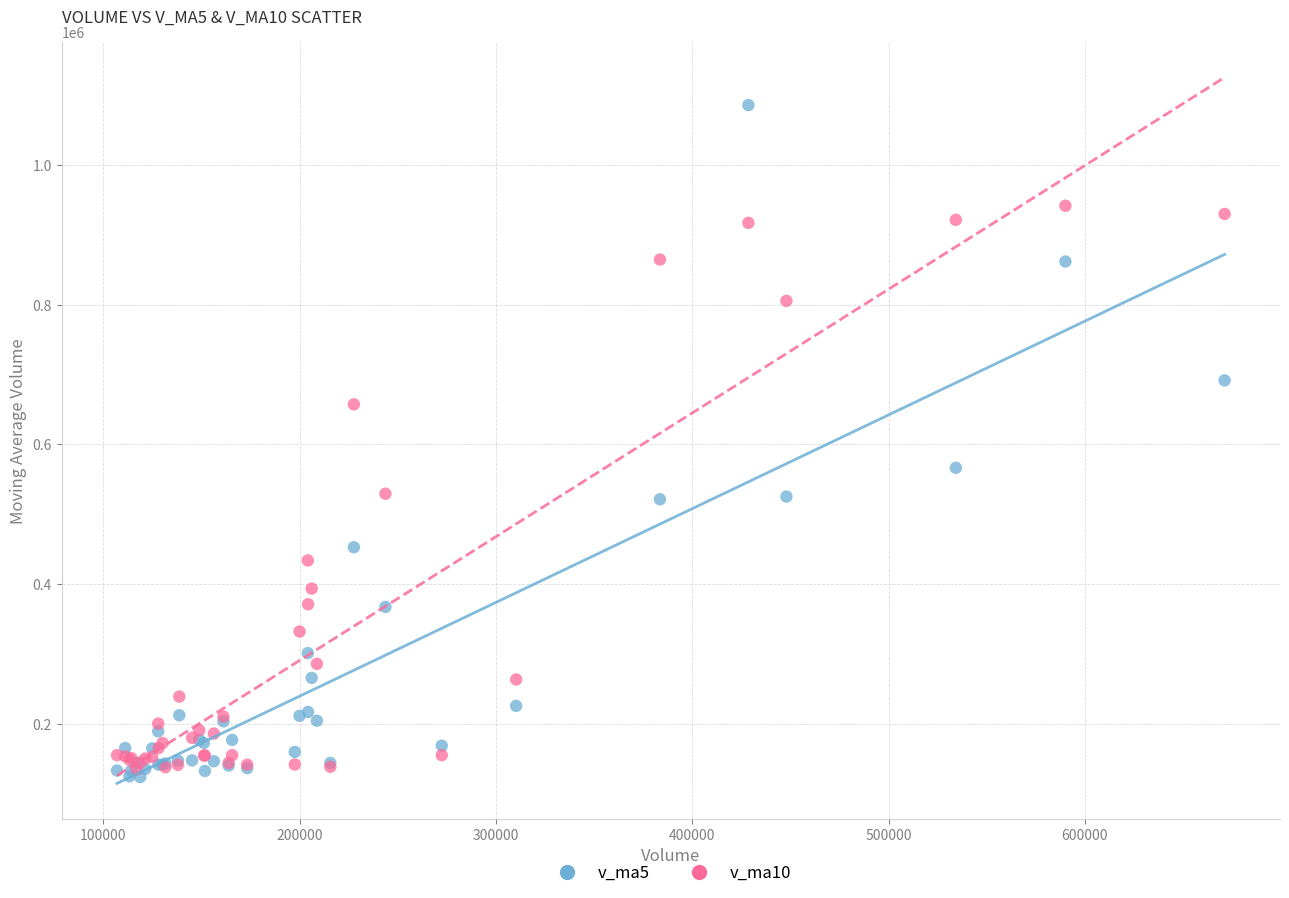

Which series contains the highest Y value?

v_ma5